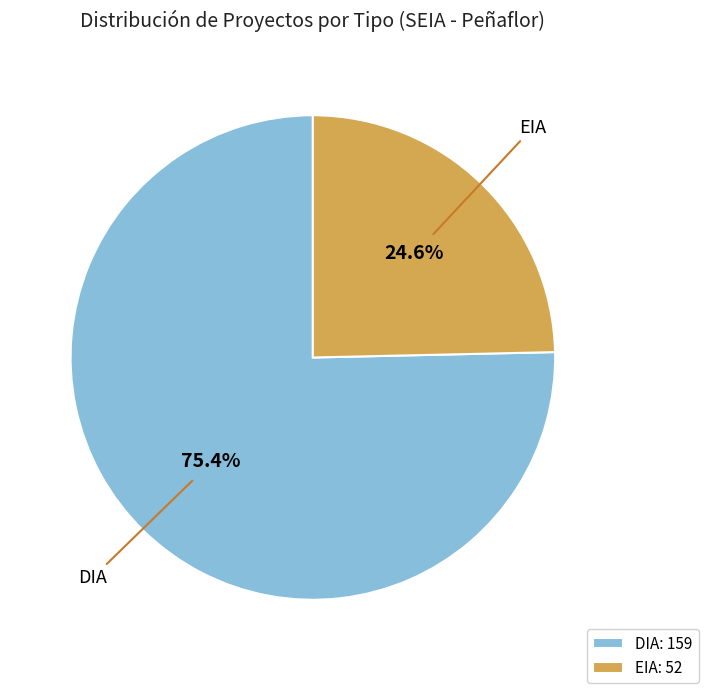

To the nearest percent, what is the difference between the DIA and EIA slice percentages?

51%